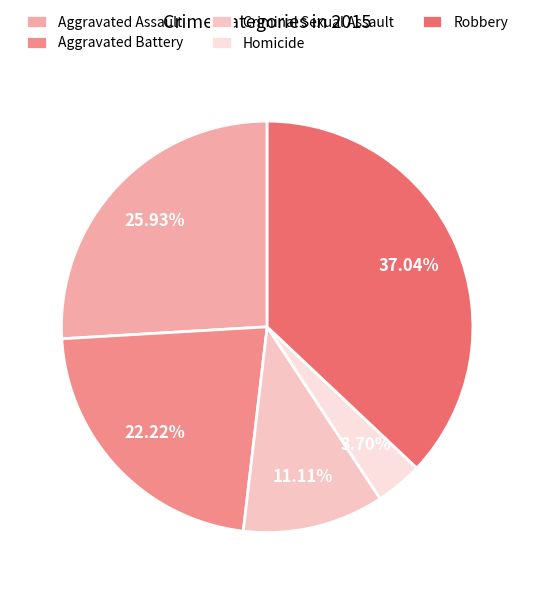

What percentage is the Criminal Sexual Assault slice, to the nearest percent?

11%